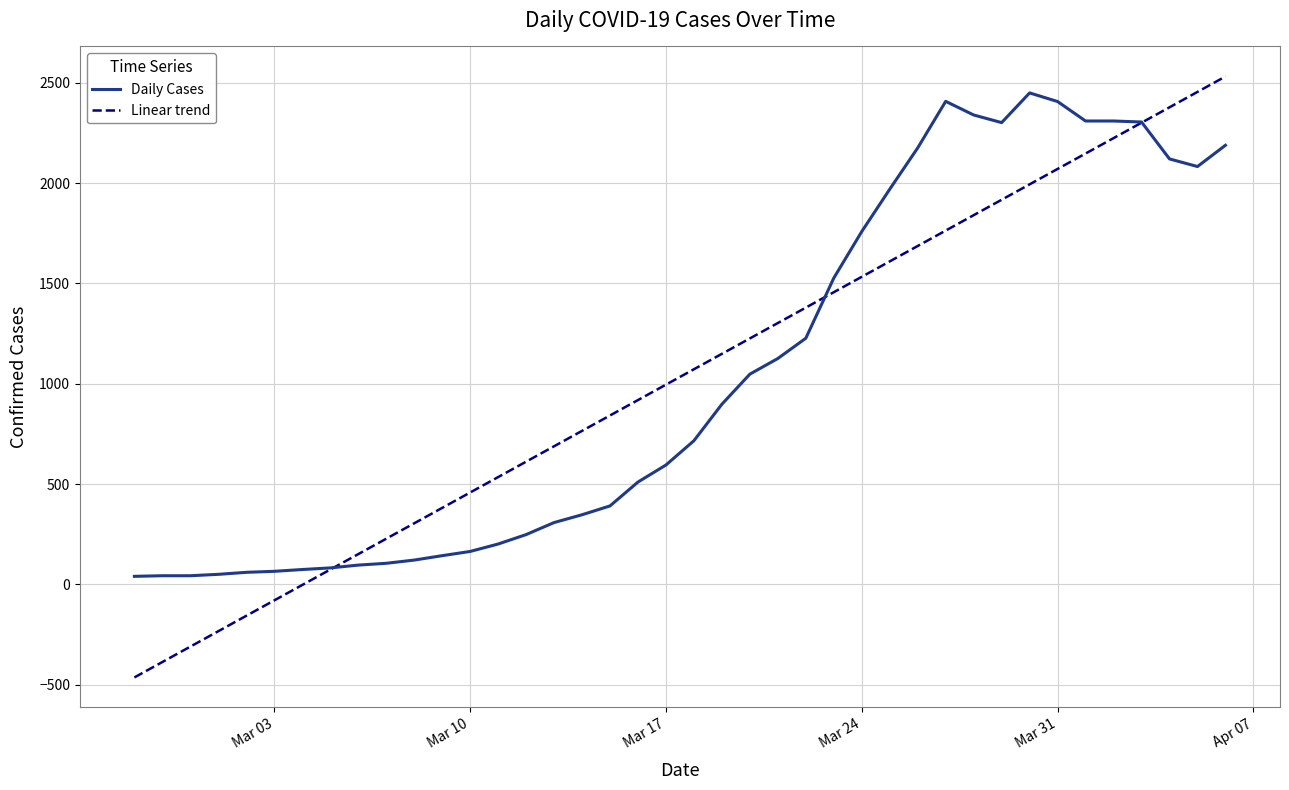

Is this an area chart (filled region under the line)?

No